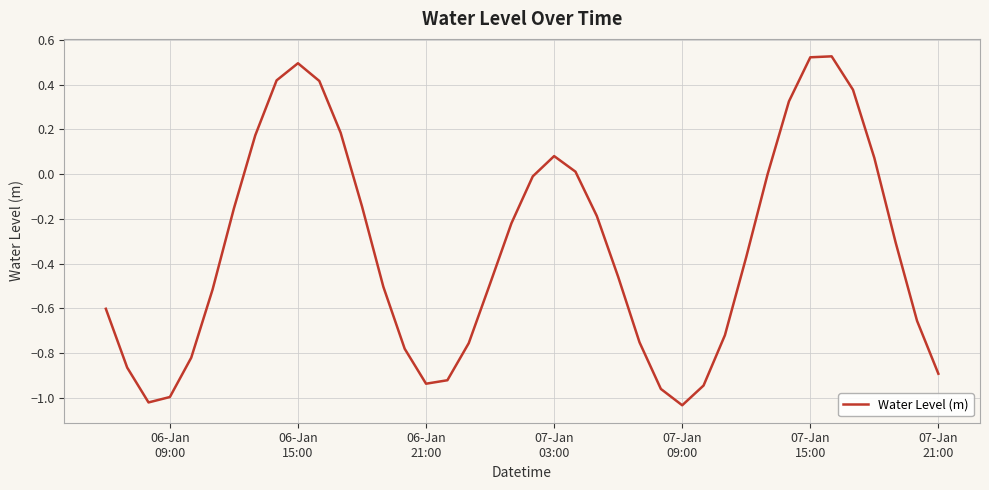

Reading left to right, list all the values displayed in this chart.

-0.6	-0.9	-1.0	-1.0	-0.8	-0.5	-0.2	0.2	0.4	0.5	0.4	0.2	-0.1	-0.5	-0.8	-0.9	-0.9	-0.8	-0.5	-0.2	-0.0	0.1	0.0	-0.2	-0.5	-0.8	-1.0	-1.0	-0.9	-0.7	-0.4	-0.0	0.3	0.5	0.5	0.4	0.1	-0.3	-0.7	-0.9